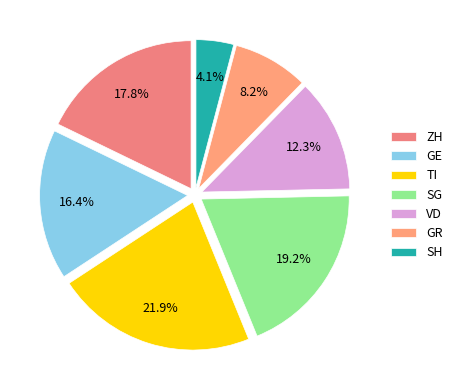

Is the sum of GR and TI greater than half?

No